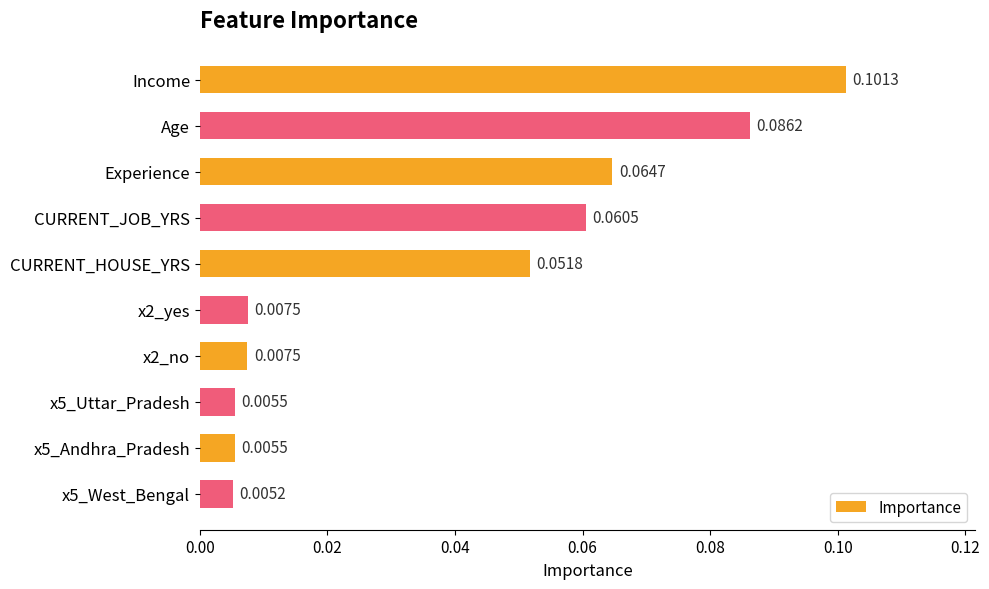

Where is the data nearest to the value 0?

x5_West_Bengal